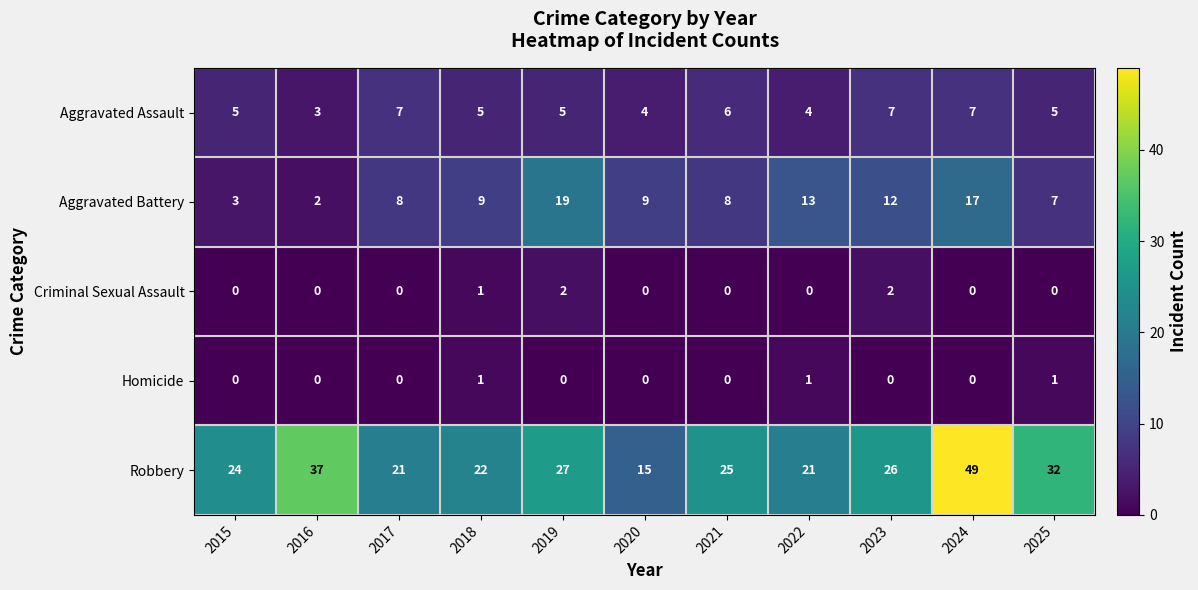

What is the total value across all series at 2022?

39